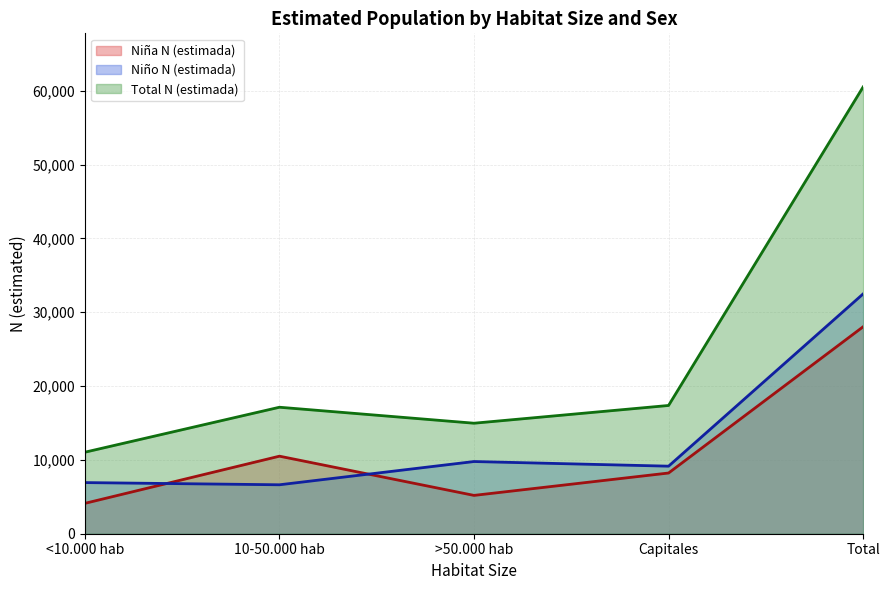

What is the difference between the highest and lowest values at Capitales?

9148